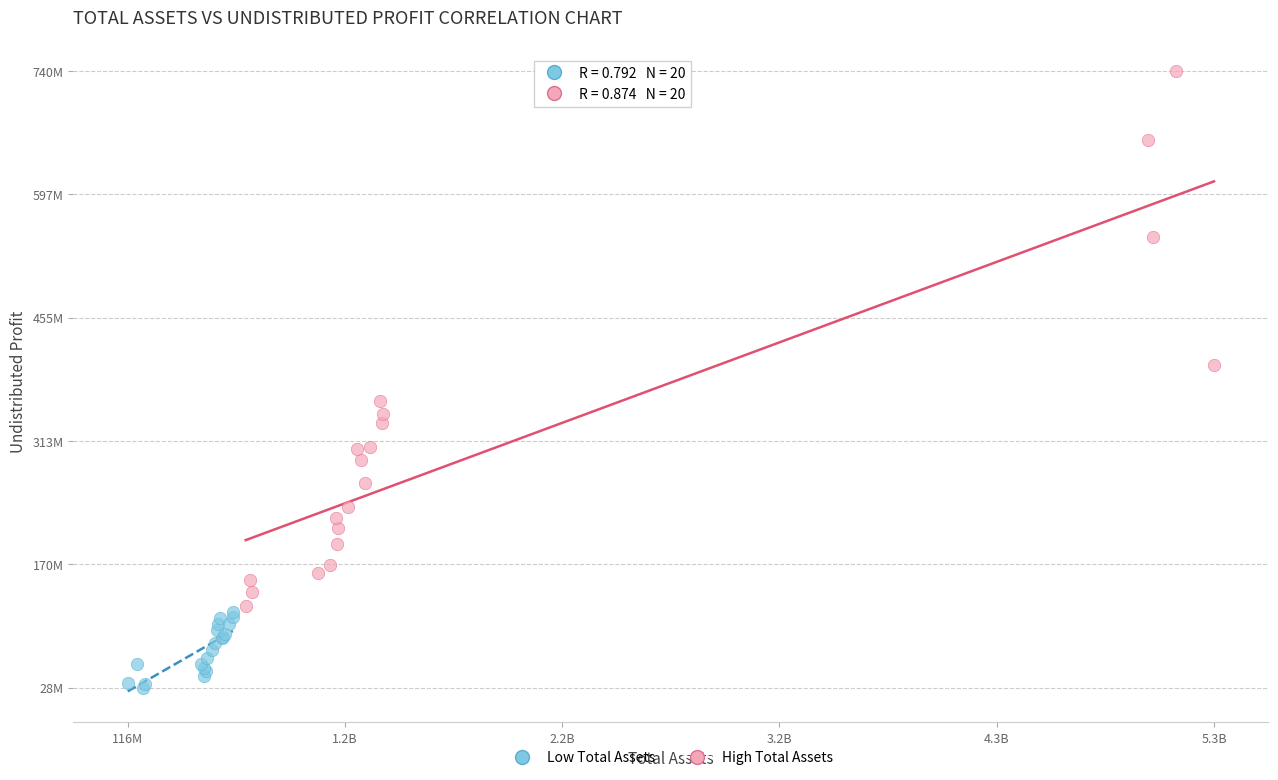

What are all the series names shown in the legend?

Low Total Assets, High Total Assets